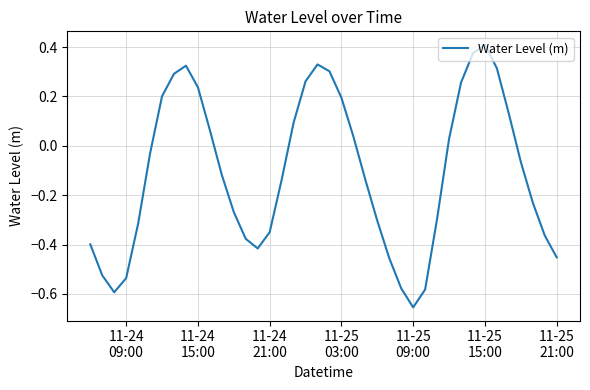

What is the difference between the maximum and minimum values?

1.1